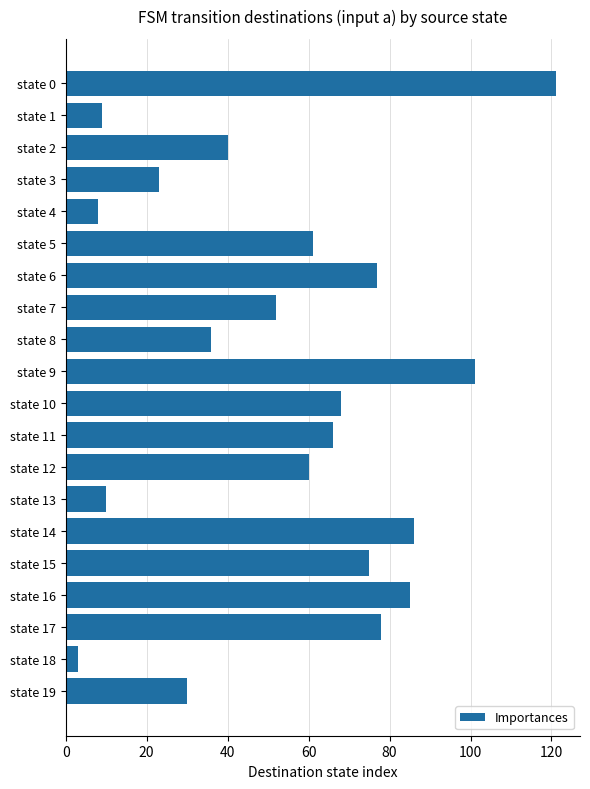

How many categories are shown in the chart?

20